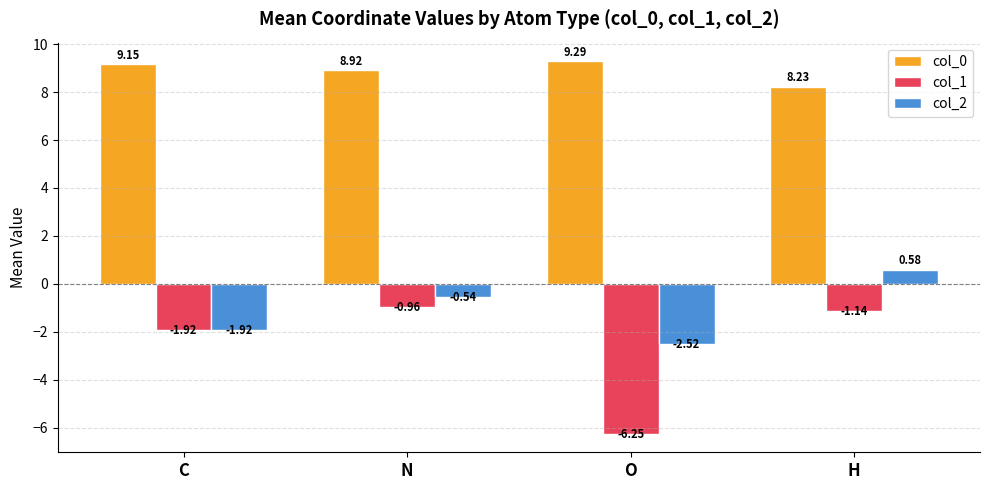

Which series has the largest range (max minus min)?

col_1